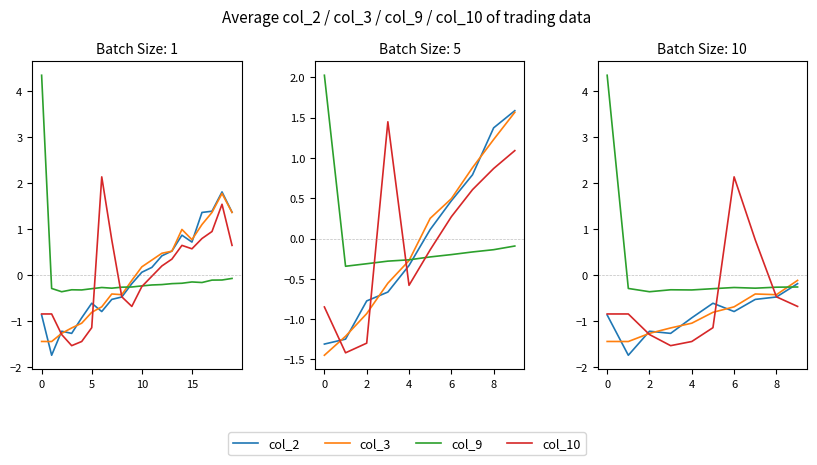

What is the smallest value displayed?

-1.7